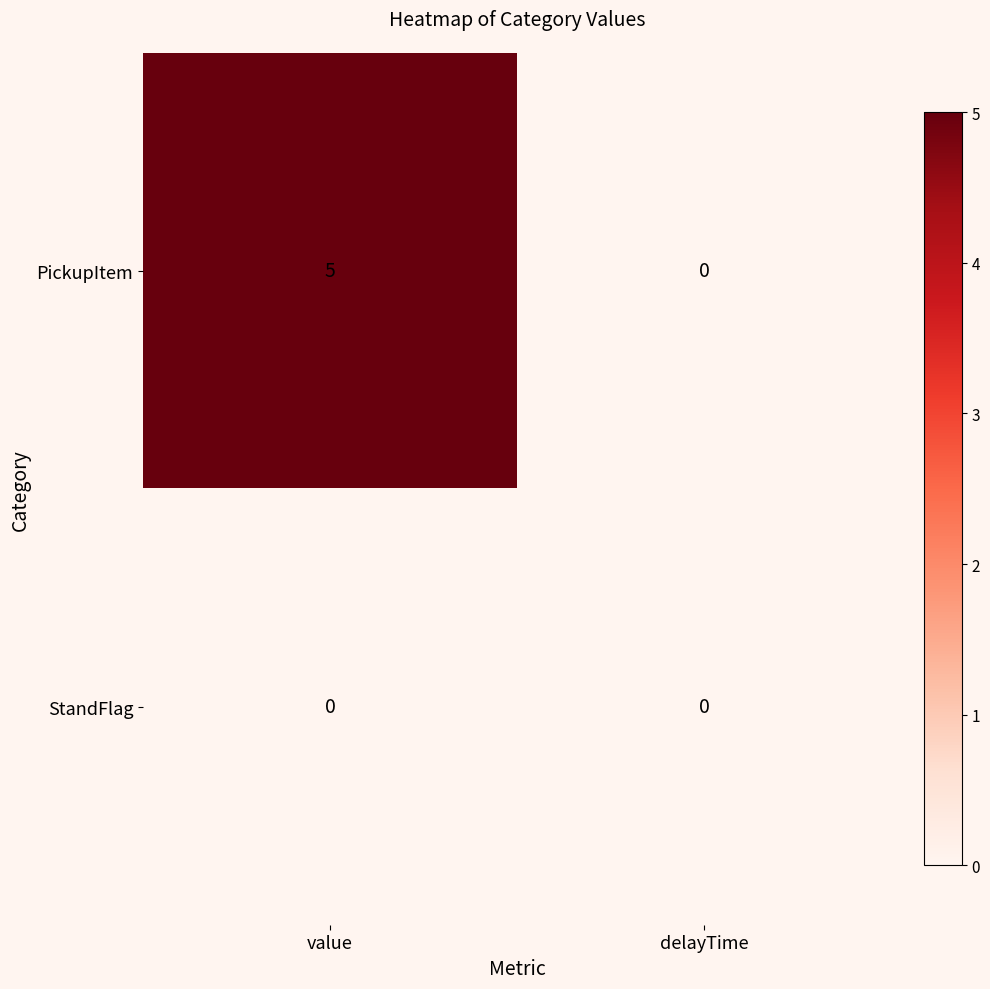

Which series changed the most between value and delayTime?

PickupItem